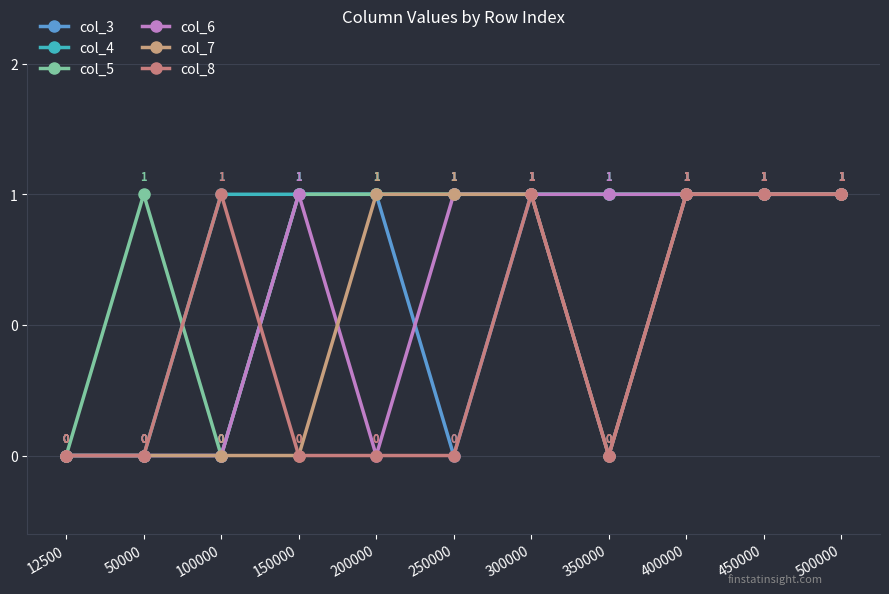

Does the chart have visible grid lines?

Yes